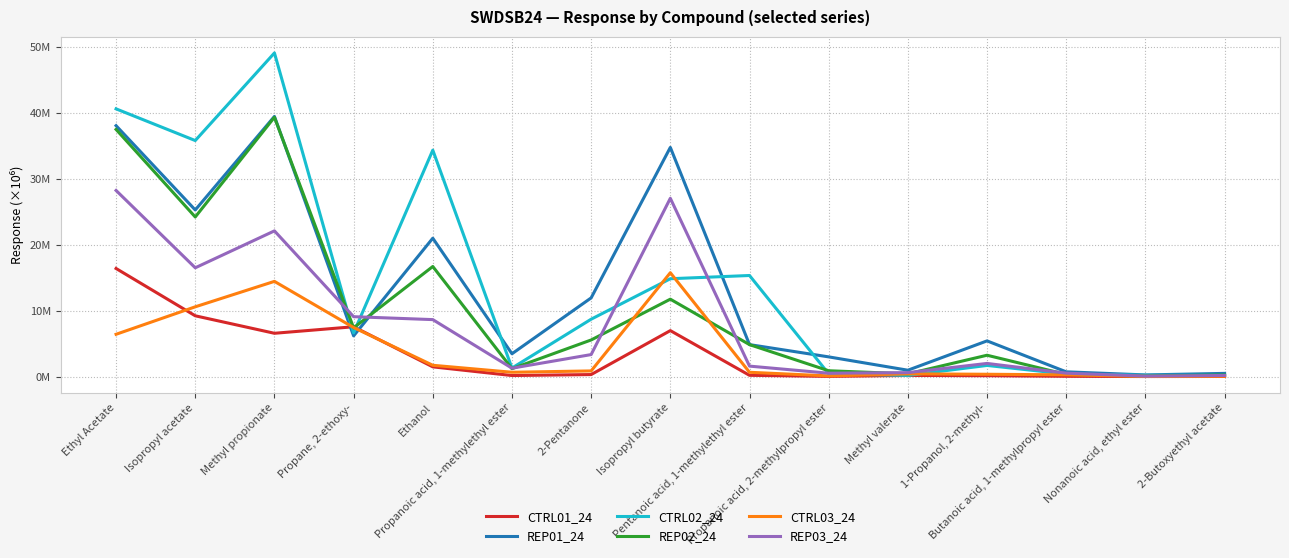

Rank the categories by CTRL02_24 value from highest to lowest.

Methyl propionate, Ethyl Acetate, Isopropyl acetate, Ethanol, Pentanoic acid, 1-methylethyl ester, Isopropyl butyrate, 2-Pentanone, Propane, 2-ethoxy-, 1-Propanol, 2-methyl-, Propanoic acid, 1-methylethyl ester, Propanoic acid, 2-methylpropyl ester, Butanoic acid, 1-methylpropyl ester, Nonanoic acid, ethyl ester, 2-Butoxyethyl acetate, Methyl valerate